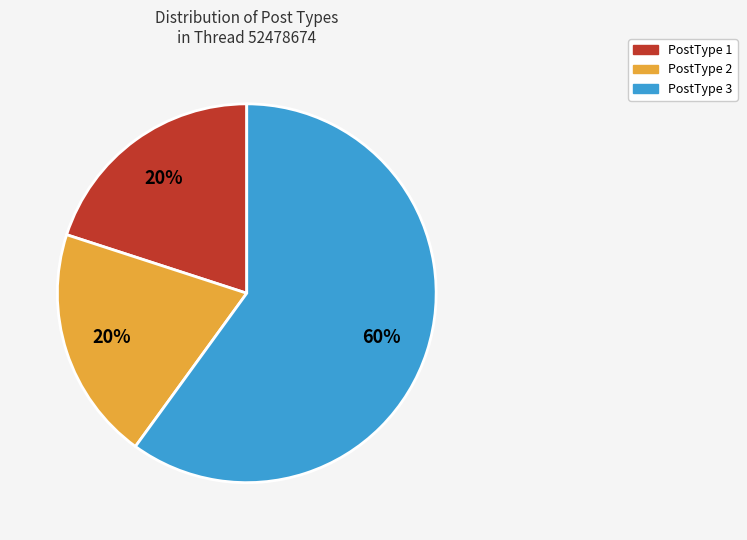

Is the sum of PostType 1 and PostType 3 greater than half?

Yes